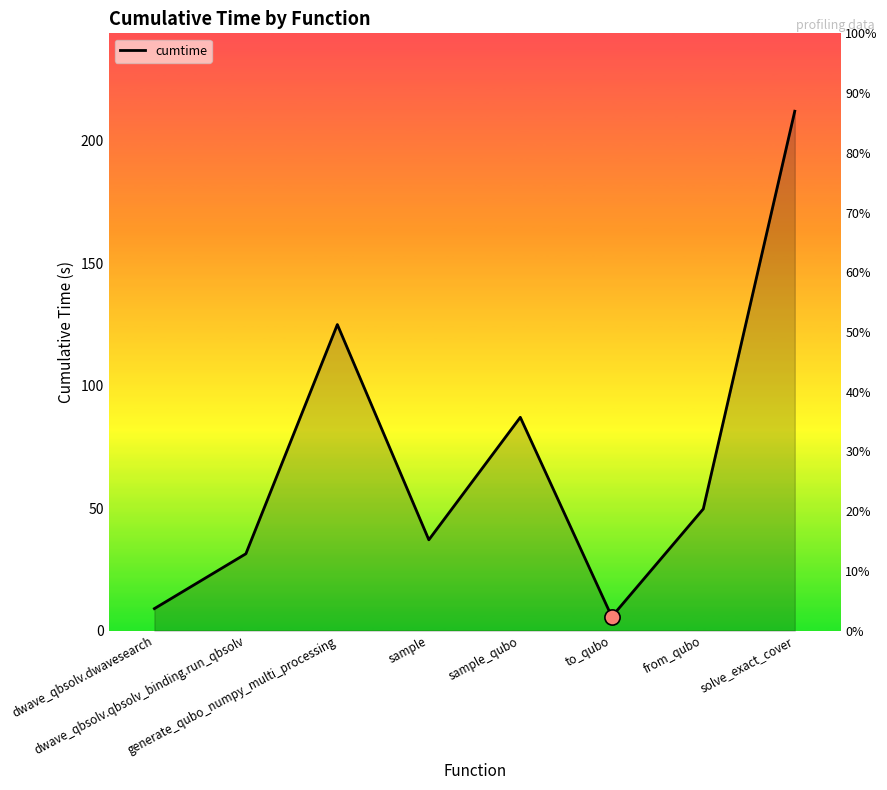

Which has a higher value, dwave_qbsolv.dwavesearch or sample_qubo?

sample_qubo